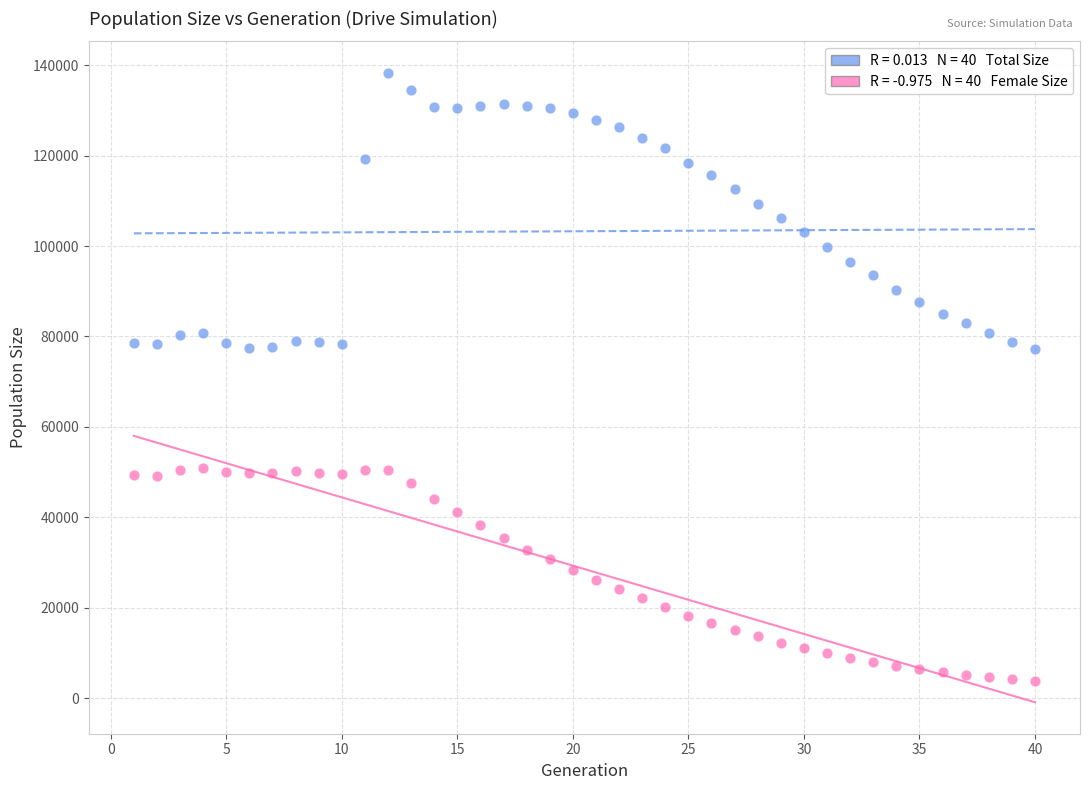

Across all data points, what is the range of X values (max minus min)?

39